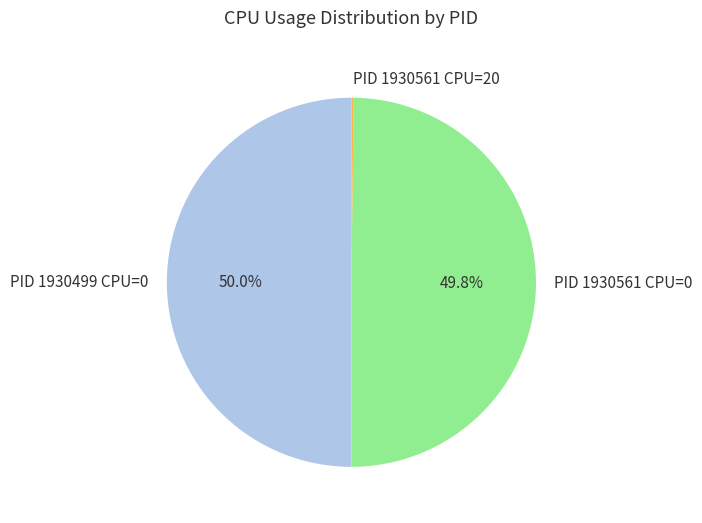

How much of the chart is everything except PID 1930561 CPU=0?

50.2%